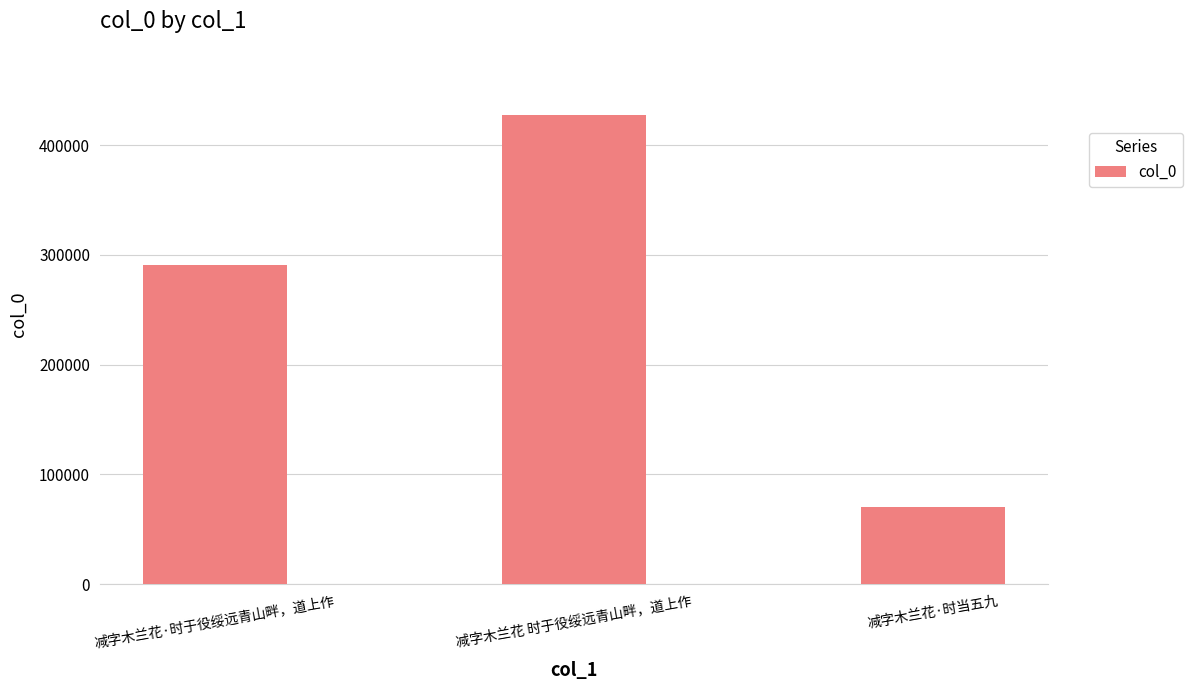

What is the sum of all values?

788279